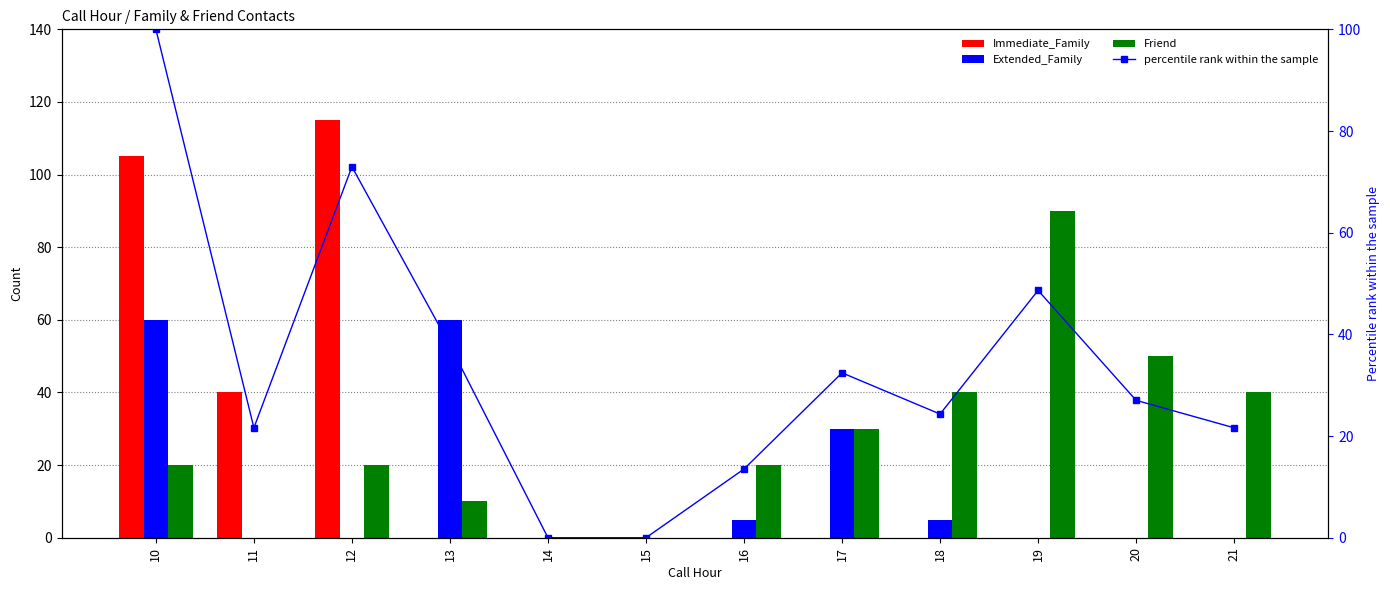

Which series has the largest total across all categories?

percentile rank within the sample